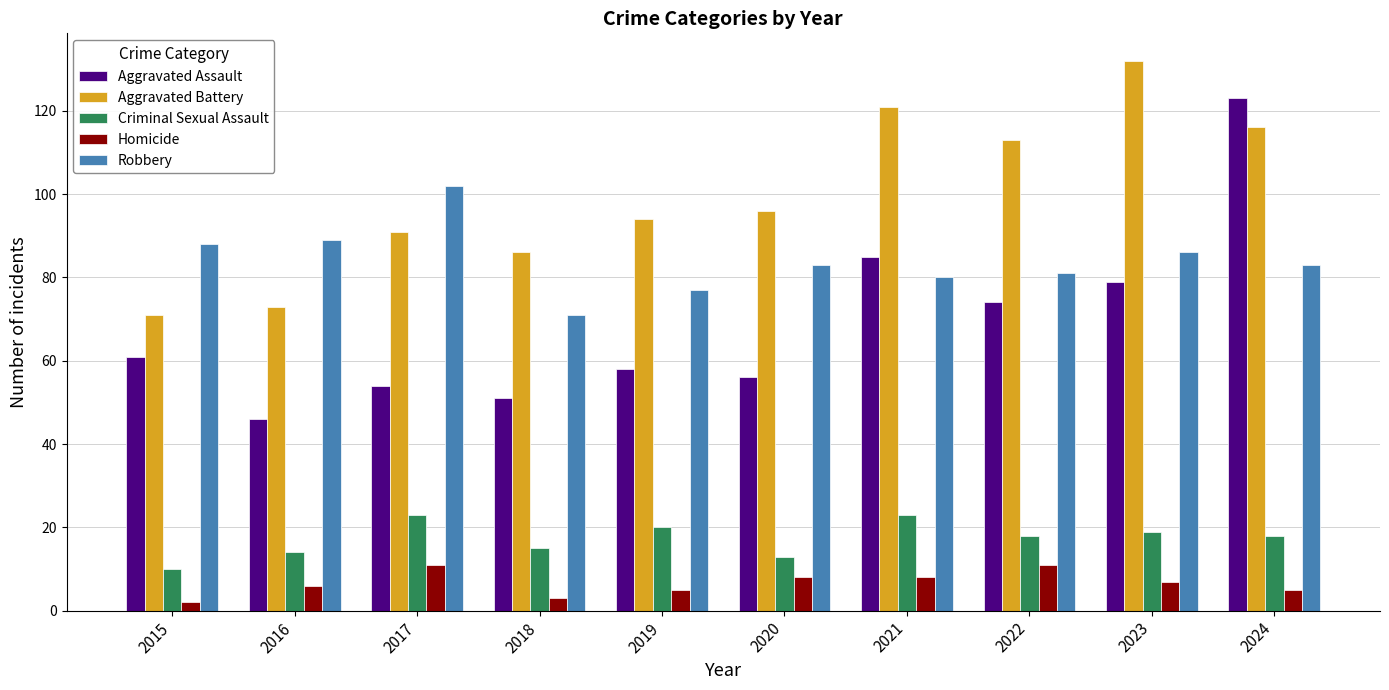

Reading left to right, list all the values displayed in this chart.

Aggravated Assault: 2015=61	2016=46	2017=54	2018=51	2019=58	2020=56	2021=85	2022=74	2023=79	2024=123
Aggravated Battery: 2015=71	2016=73	2017=91	2018=86	2019=94	2020=96	2021=121	2022=113	2023=132	2024=116
Criminal Sexual Assault: 2015=10	2016=14	2017=23	2018=15	2019=20	2020=13	2021=23	2022=18	2023=19	2024=18
Homicide: 2015=2	2016=6	2017=11	2018=3	2019=5	2020=8	2021=8	2022=11	2023=7	2024=5
Robbery: 2015=88	2016=89	2017=102	2018=71	2019=77	2020=83	2021=80	2022=81	2023=86	2024=83